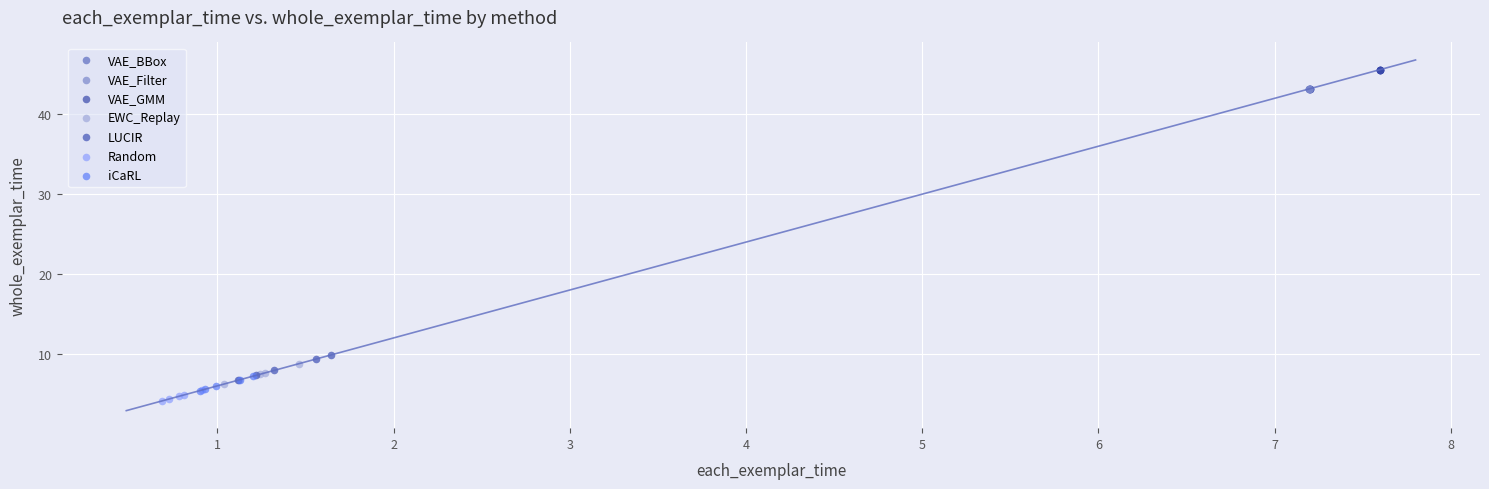

Which series contains the highest Y value?

VAE_GMM